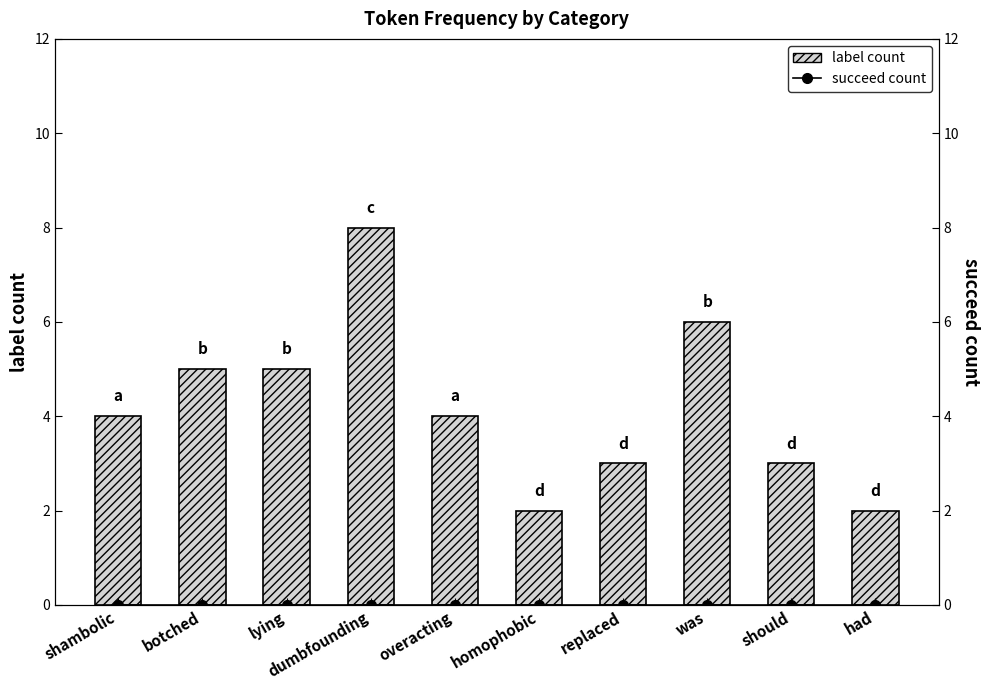

List the series in order of their peak value, lowest first.

succeed count, label count